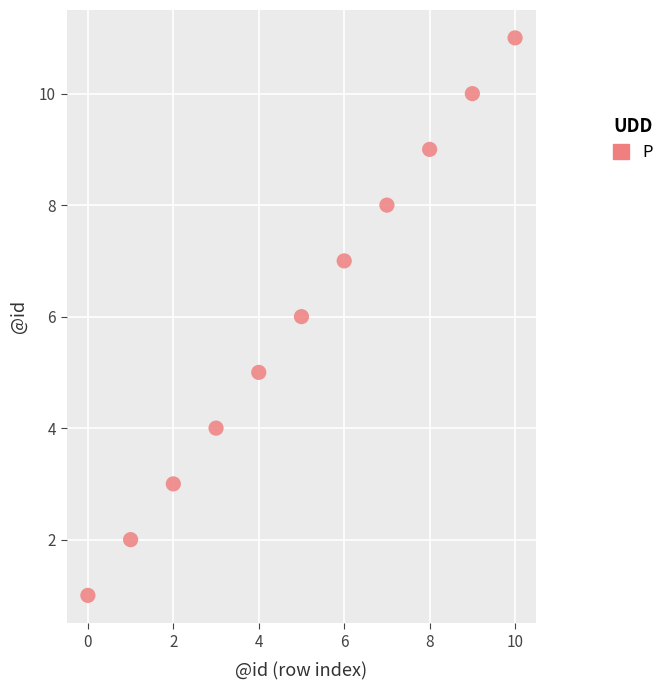

What is the average Y value?

6